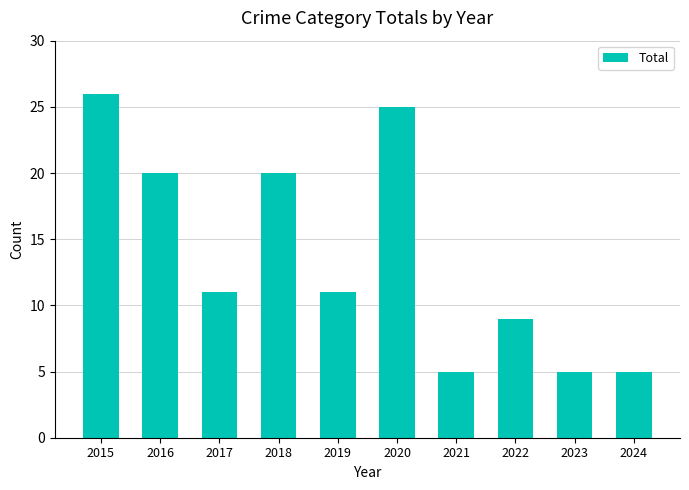

What value does the data have at 2024?

5